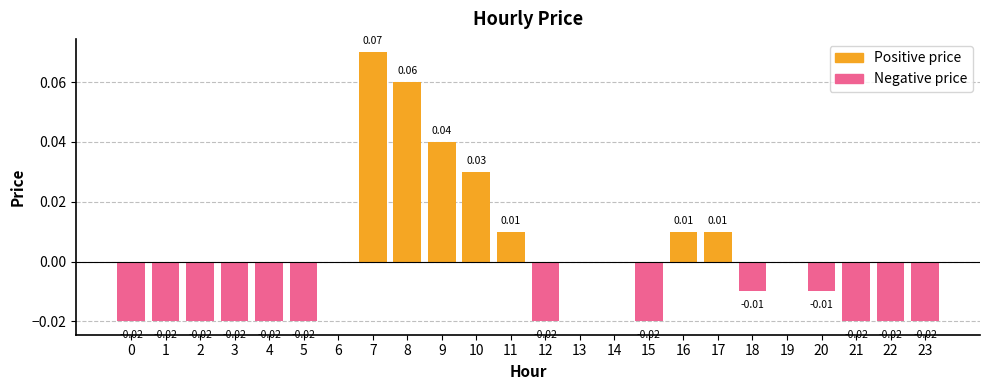

Reading right to left, what are all the values shown in this chart?

-0.0	-0.0	-0.0	-0.0	0.0	-0.0	0.0	0.0	-0.0	0.0	0.0	-0.0	0.0	0.0	0.0	0.1	0.1	0.0	-0.0	-0.0	-0.0	-0.0	-0.0	-0.0